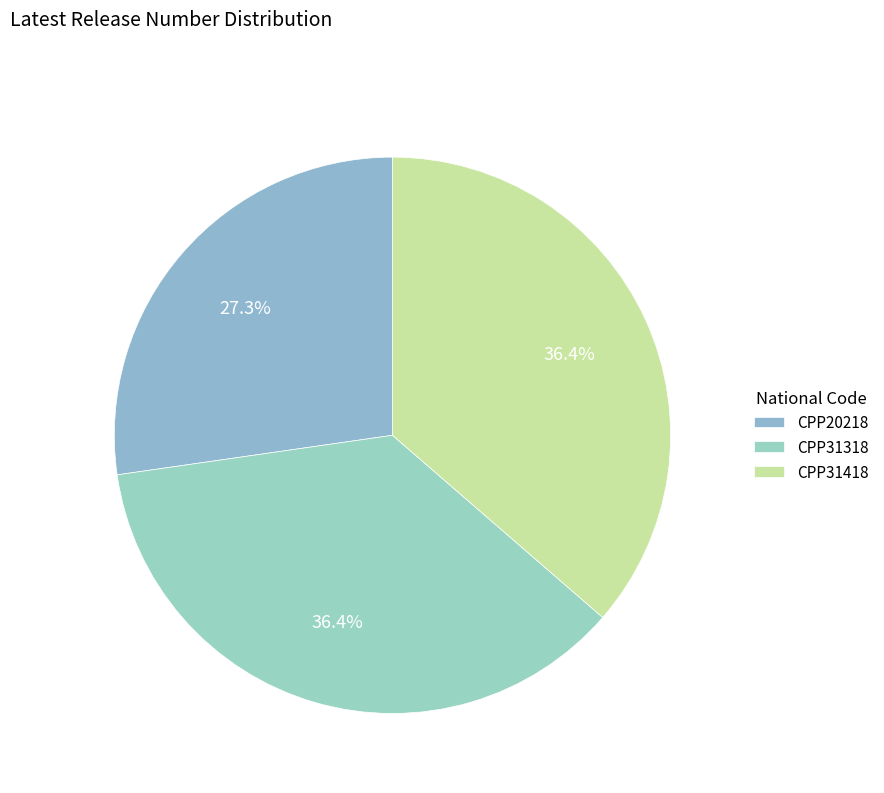

Does CPP31418 account for over 50% of the chart?

No